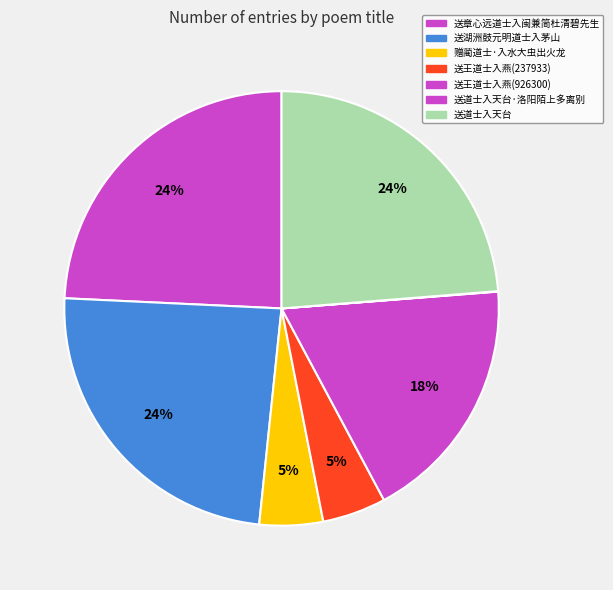

True or false: 送湖洲鼓元明道士入茅山 accounts for 33% of the total.

False